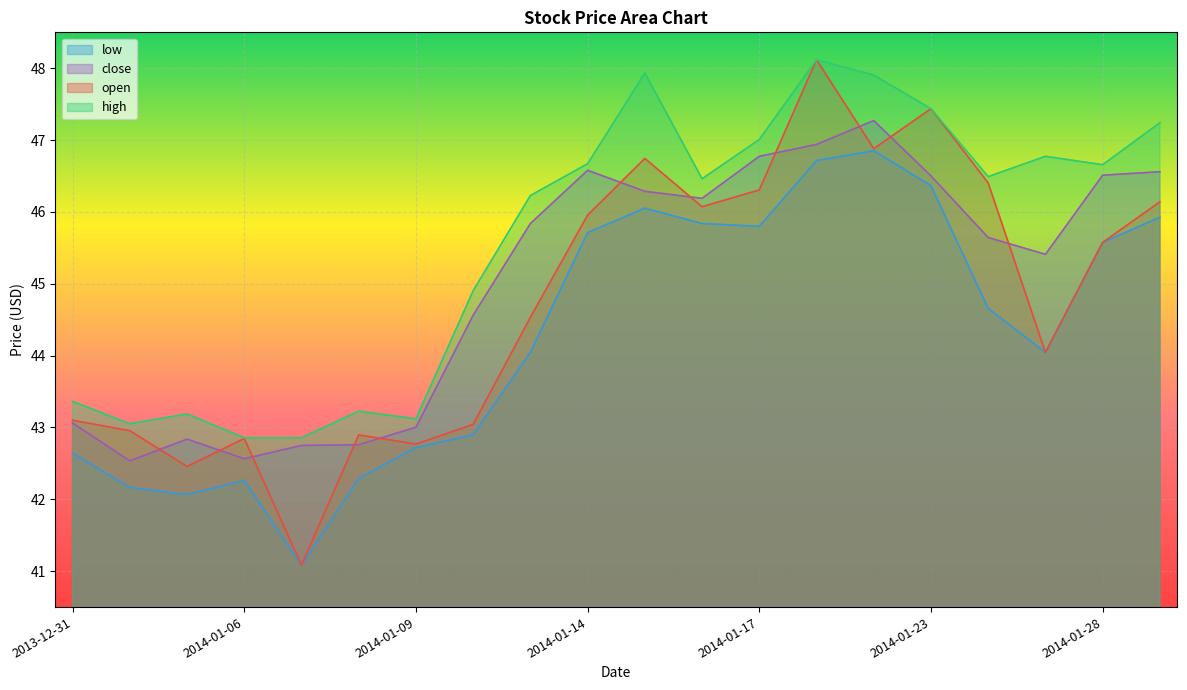

True or false: low has a value of 71.3 at 2014-01-10.

False